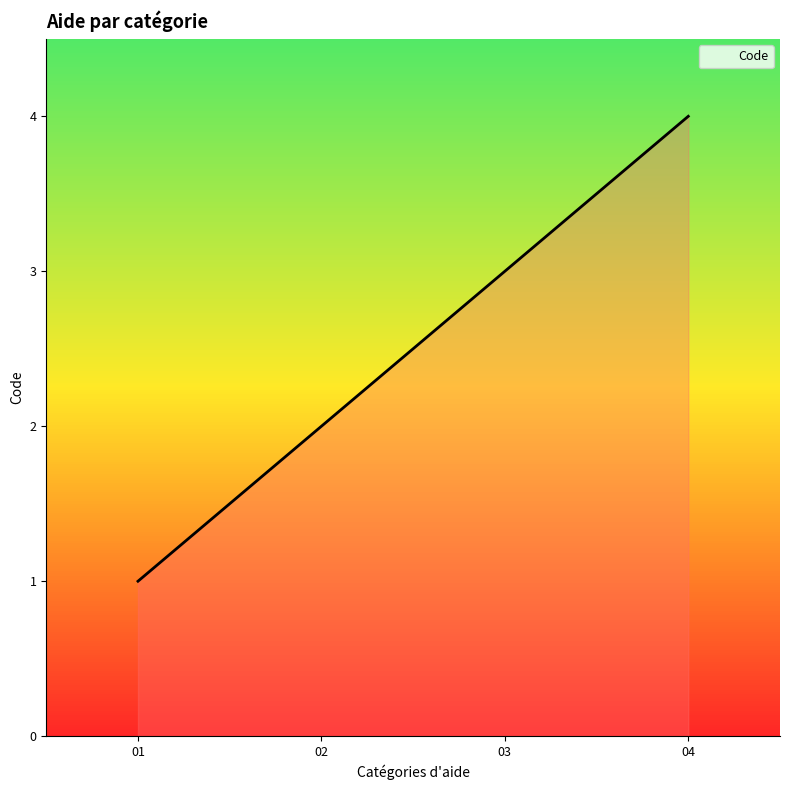

True or false: the data has more than 1 interior local peaks.

False